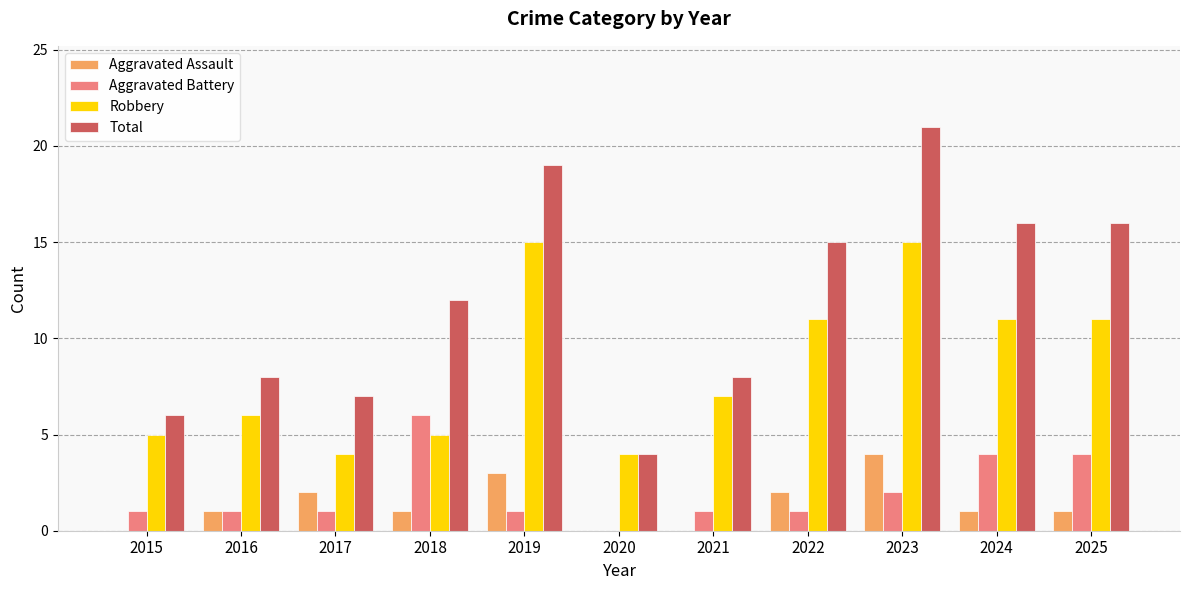

Read the Total value at 2019, to the nearest 10.

20